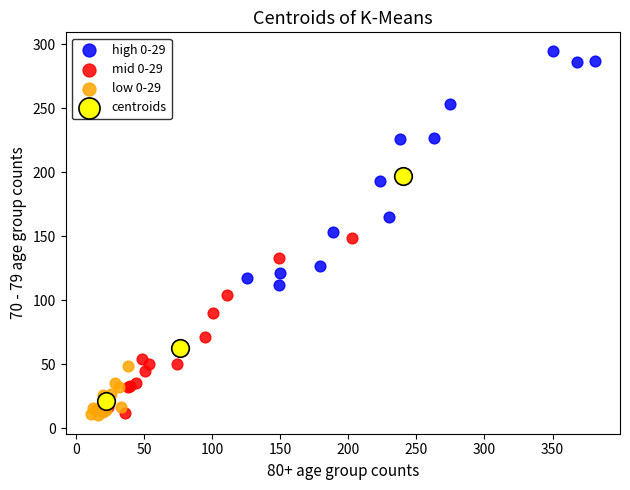

Which series contains the highest Y value?

high 0-29